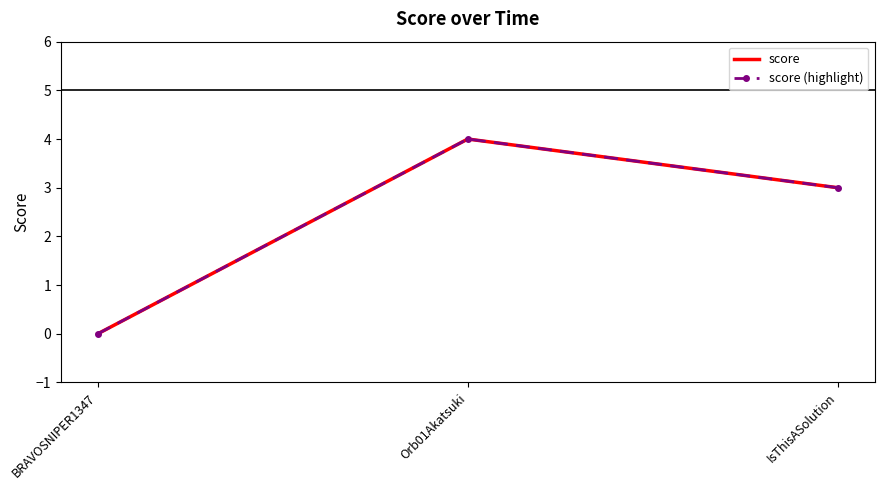

How many lines are shown in the chart?

2